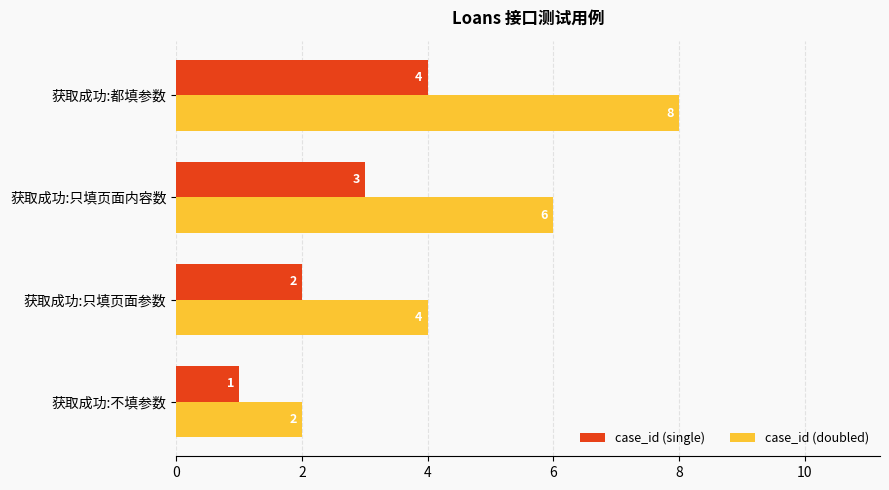

Which series has the largest range (max minus min)?

case_id (doubled)